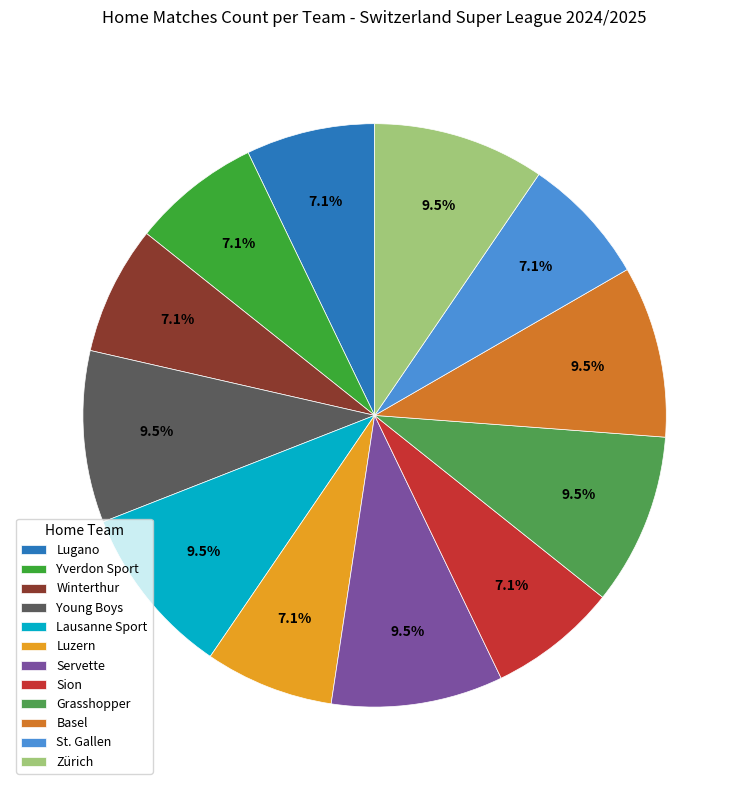

To the nearest percent, what portion does St. Gallen represent?

7%